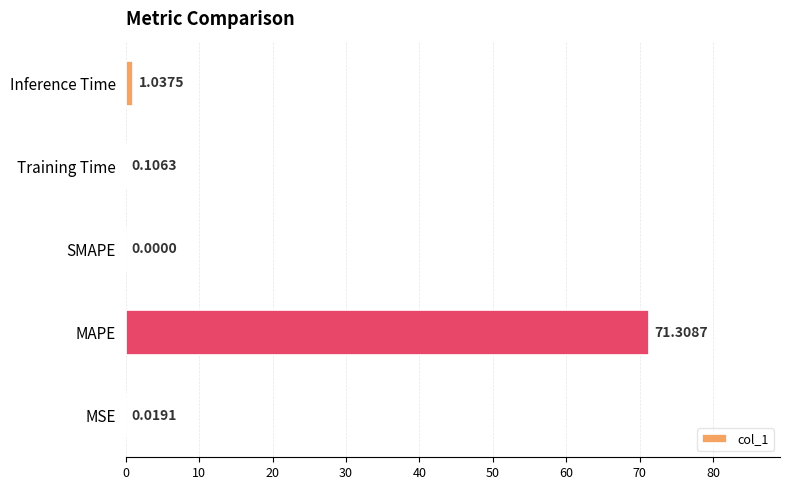

What is the greatest value displayed?

71.3